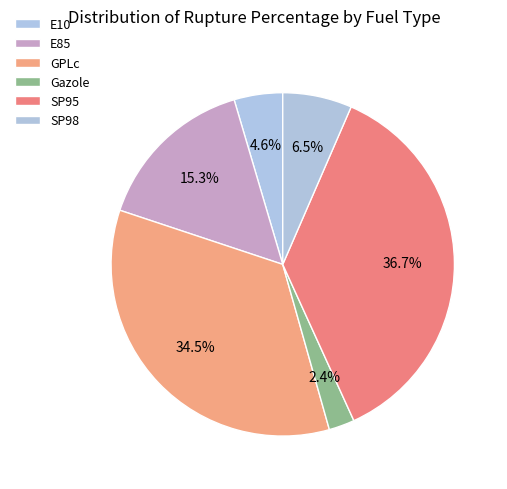

Rank the categories by value from lowest to highest.

Gazole, E10, SP98, E85, GPLc, SP95